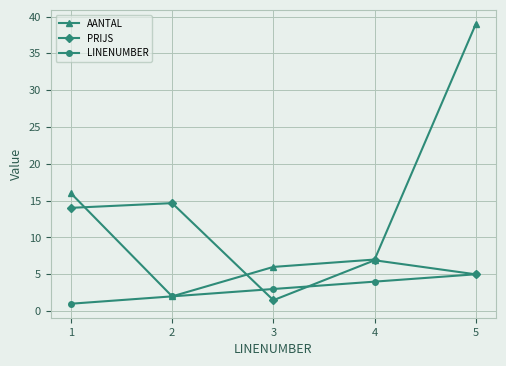

What is the difference between the second highest and minimum values in the LINENUMBER series?

3.0